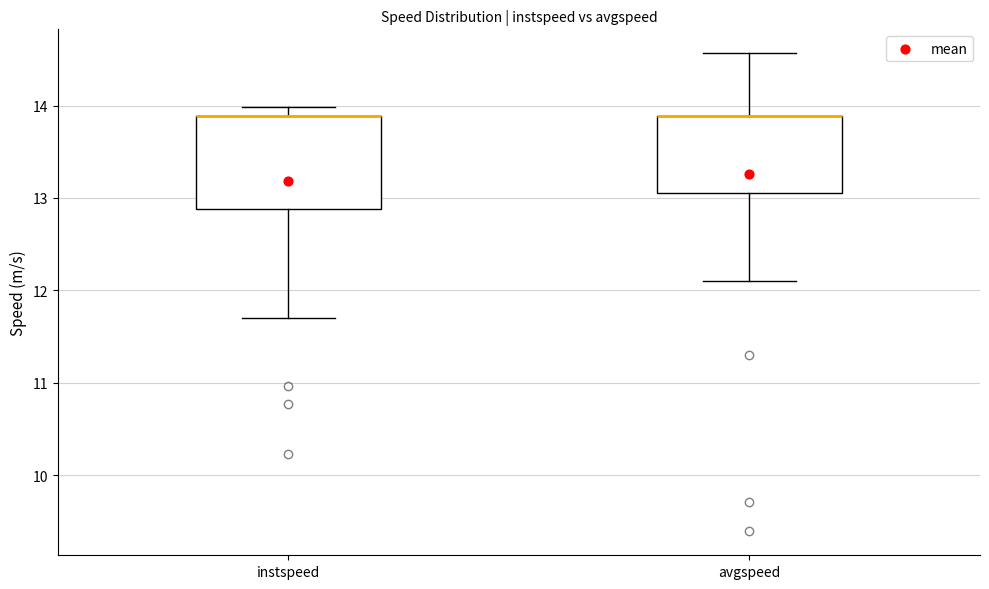

Where is the upper edge of the box for avgspeed on the y-axis? The values are not printed on the chart, so give them approximately, as read against the axis.

13.9